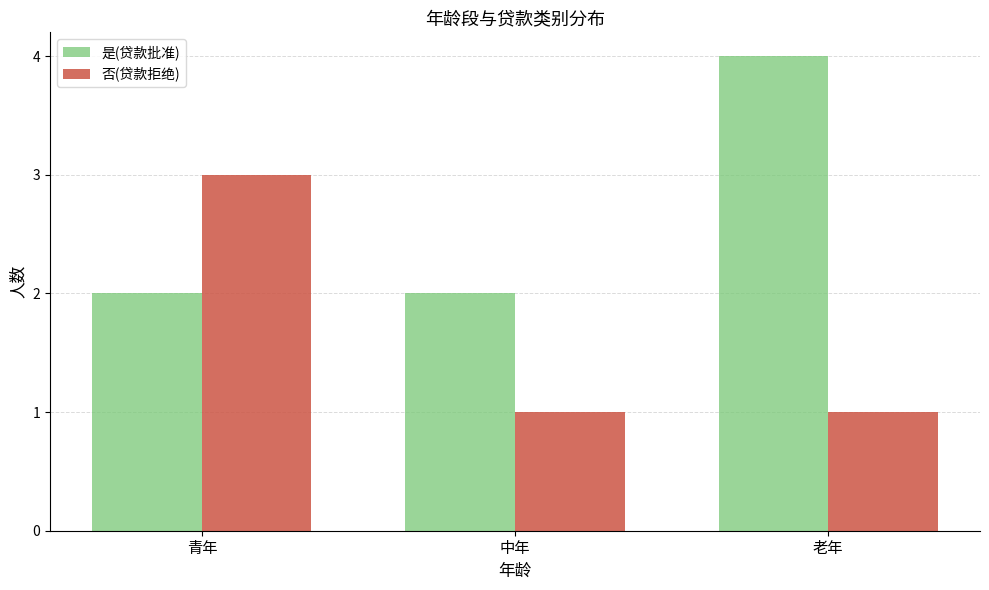

Is the value of 是(贷款批准) at 青年 greater than the value of 否(贷款拒绝) at 青年?

No